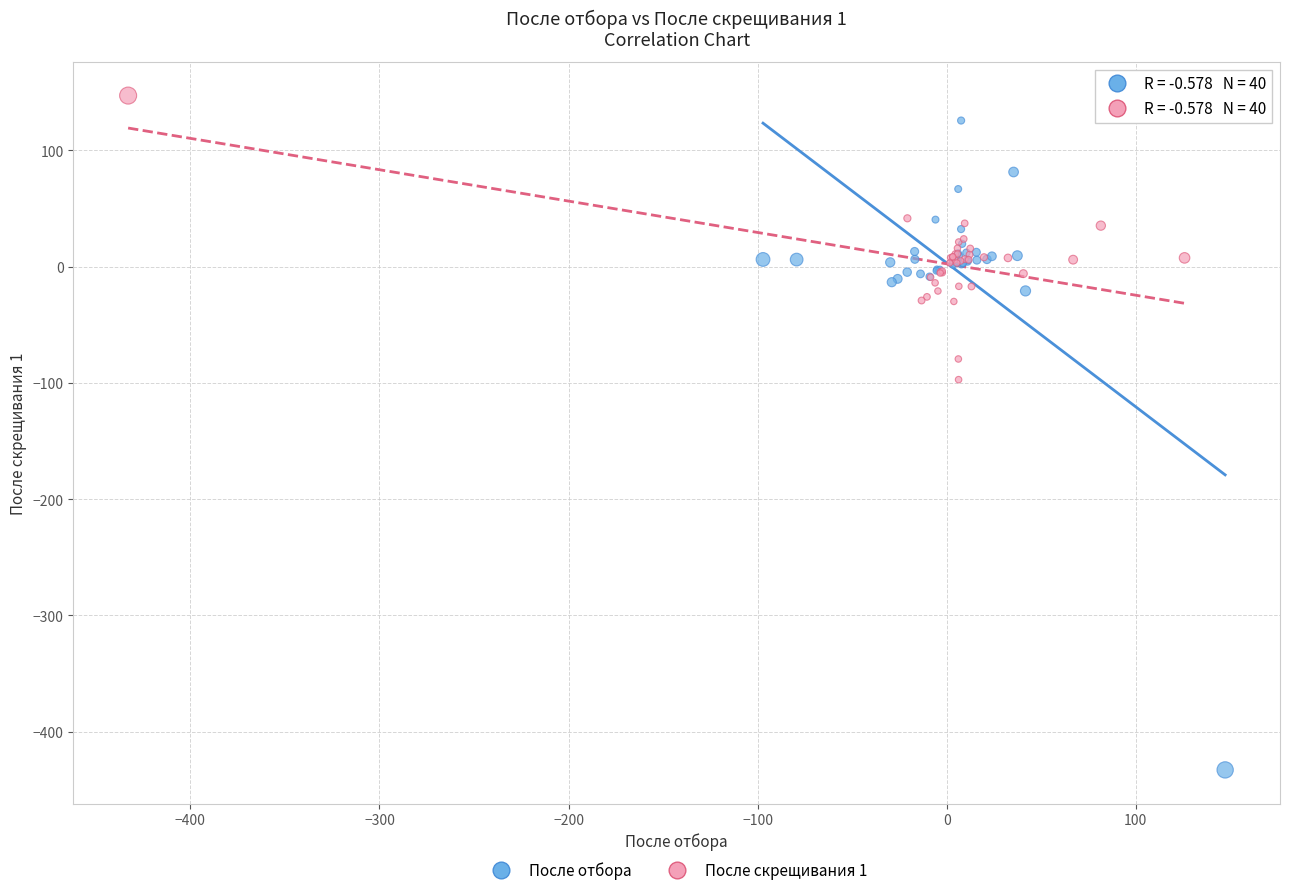

Which series contains the lowest Y value?

После отбора